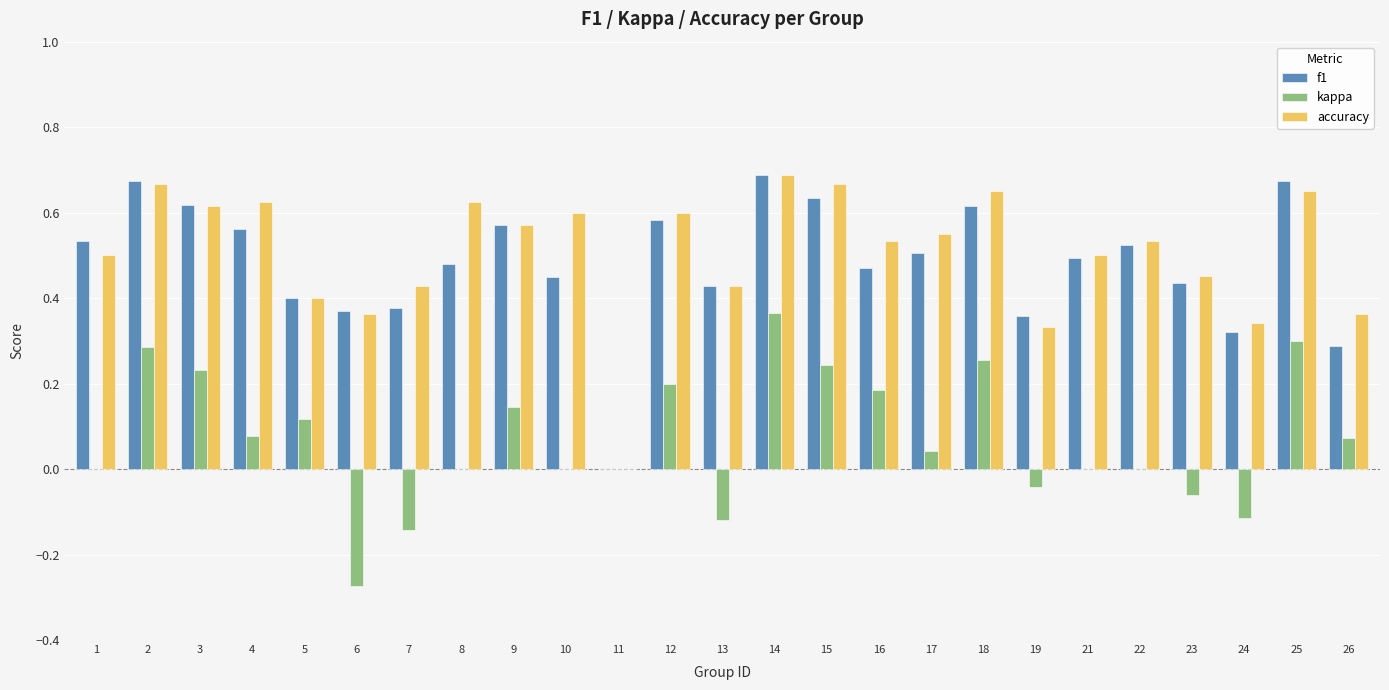

Which series changed the most between 10 and 19?

accuracy